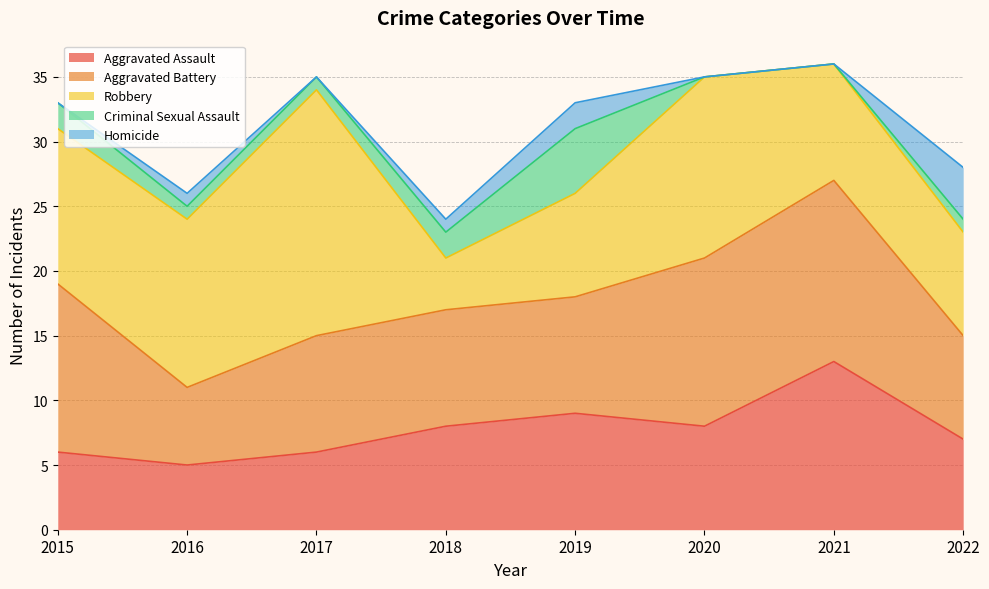

How many interior local peaks does the Homicide series have?

2